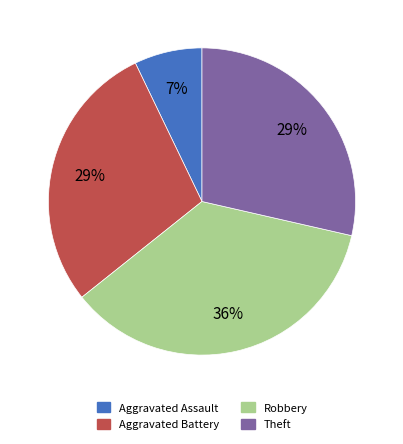

To the nearest percent, what is the difference between the largest and smallest slice percentages?

29%